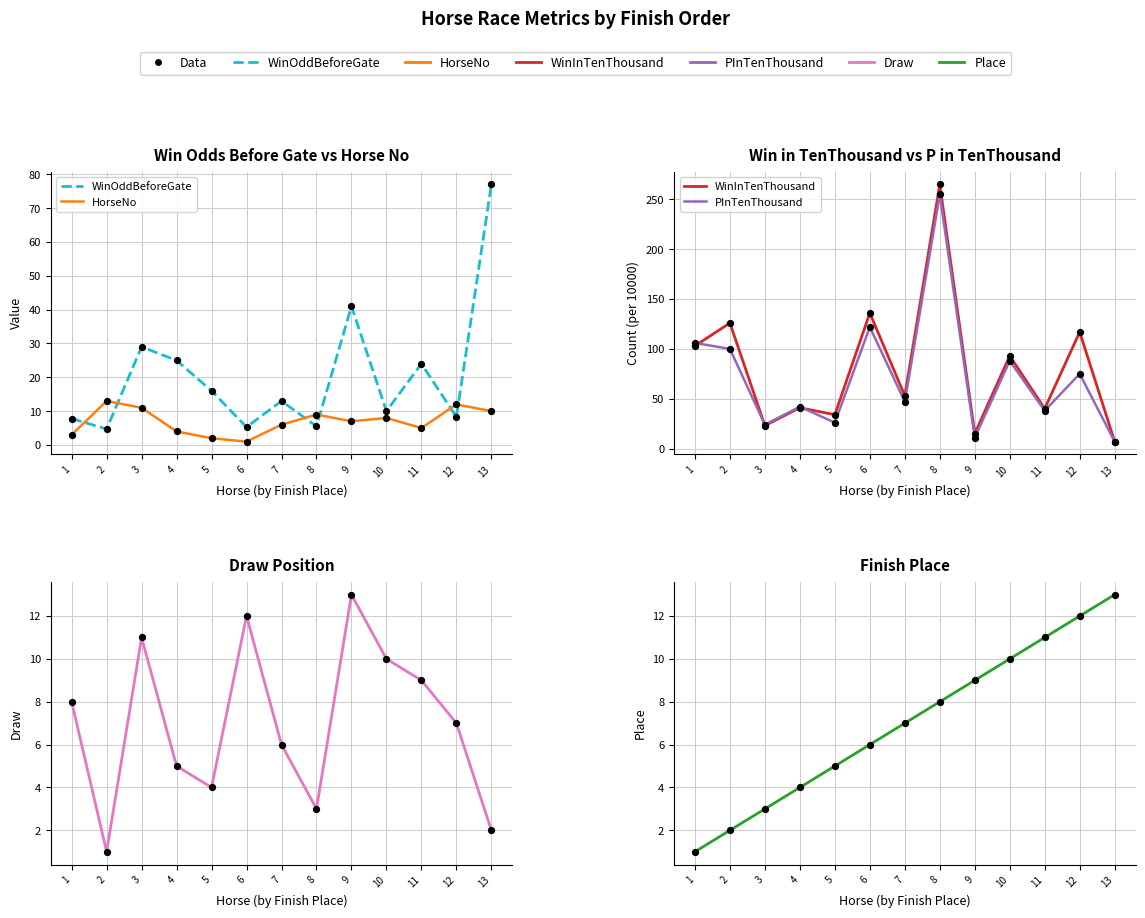

What are all the series names shown in the legend?

WinOddBeforeGate, HorseNo, WinInTenThousand, PInTenThousand, Draw, Place